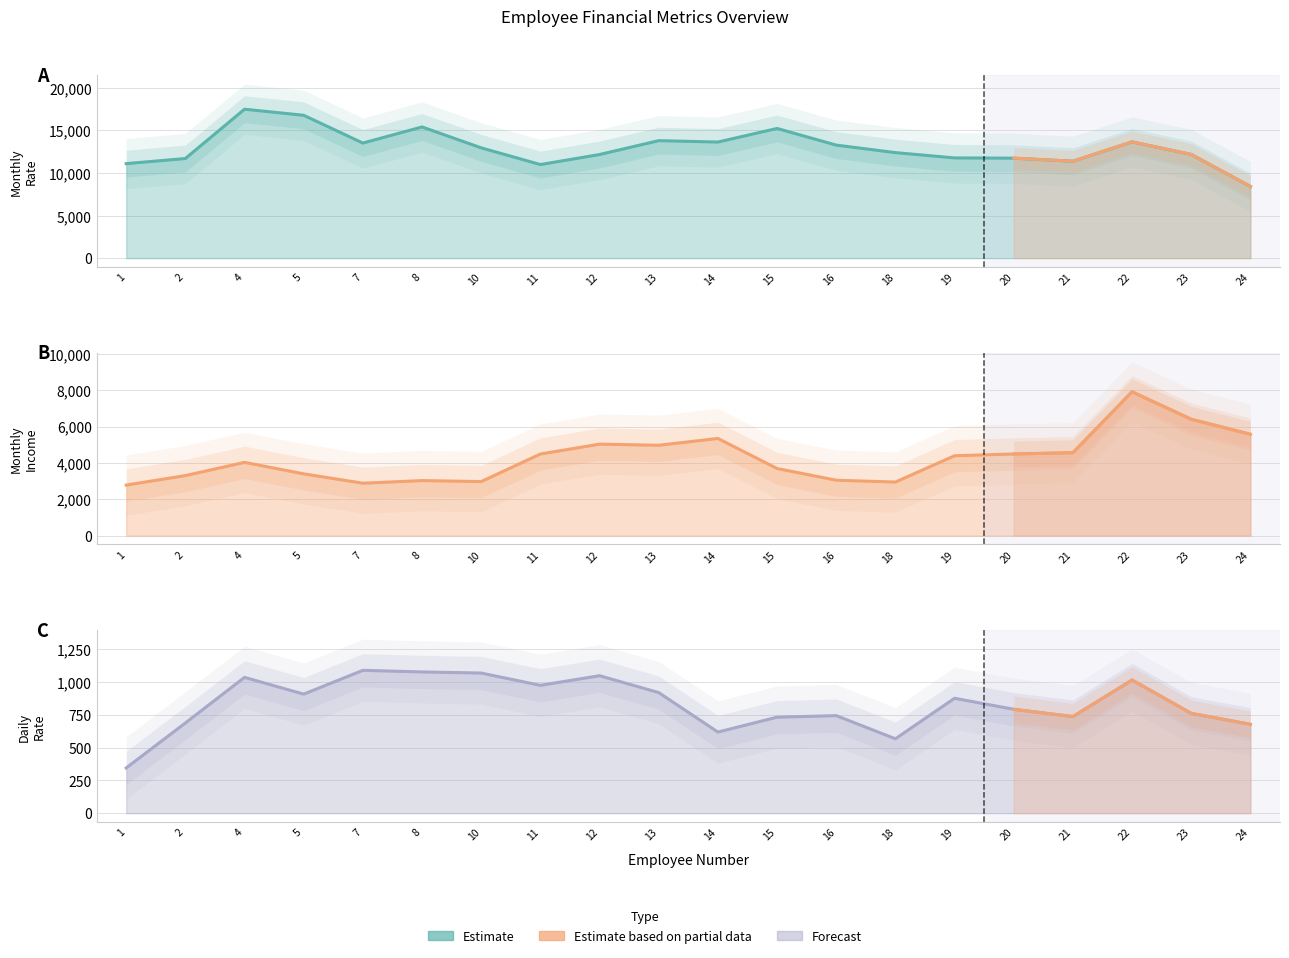

Rank the series by their maximum value, from highest to lowest.

Monthly Rate, Monthly Income, Daily Rate